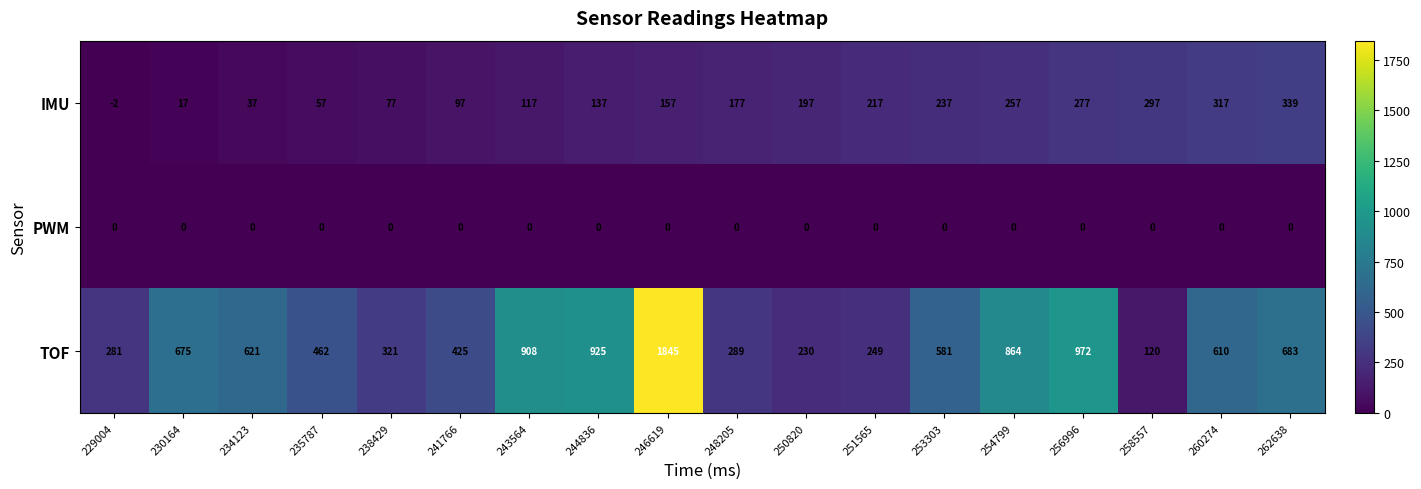

What is the difference between the maximum and minimum values in the TOF series?

1725